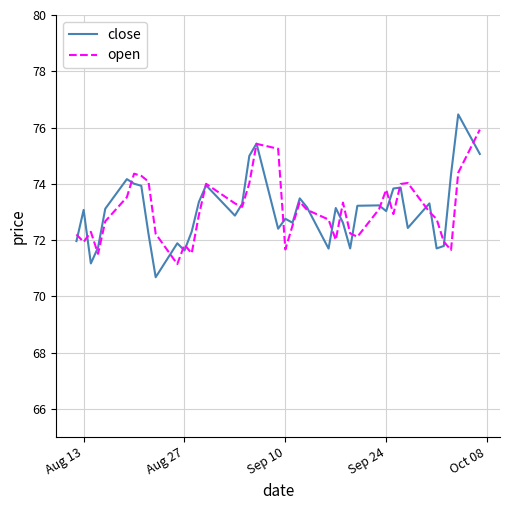

Does the chart have visible grid lines?

Yes